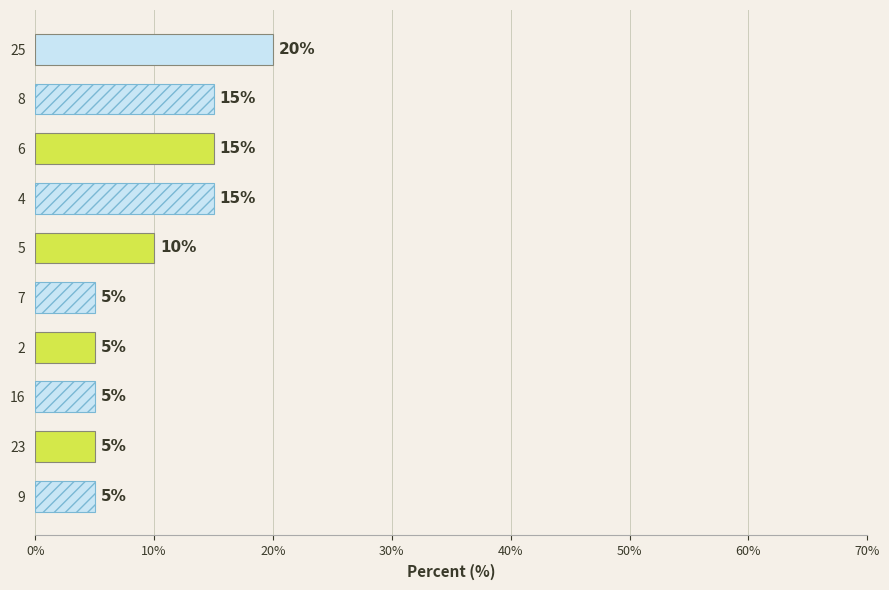

What is the difference between the second highest and minimum values?

10